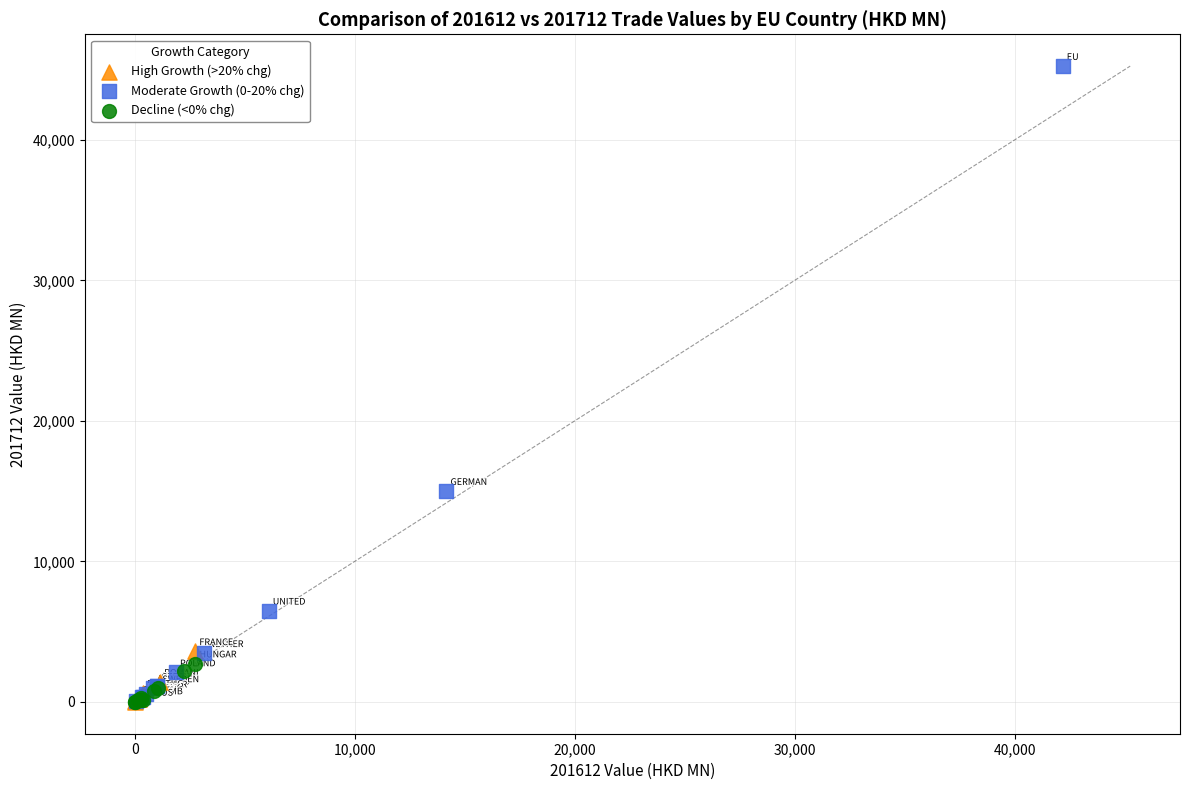

Which series contains the highest Y value?

Moderate Growth (0-20% chg)